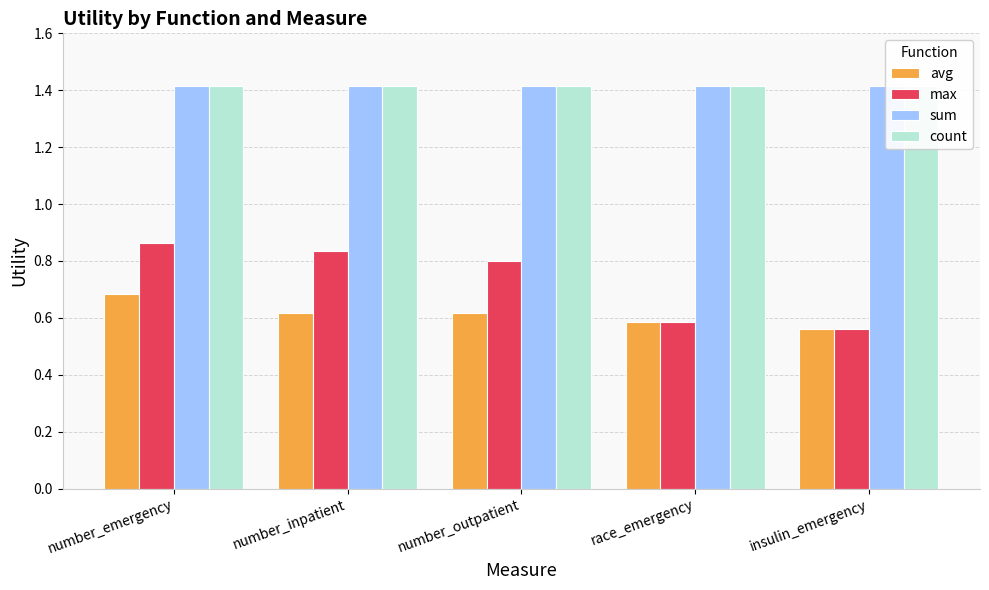

What is the value of the max bar at the 3rd from the left?

0.8